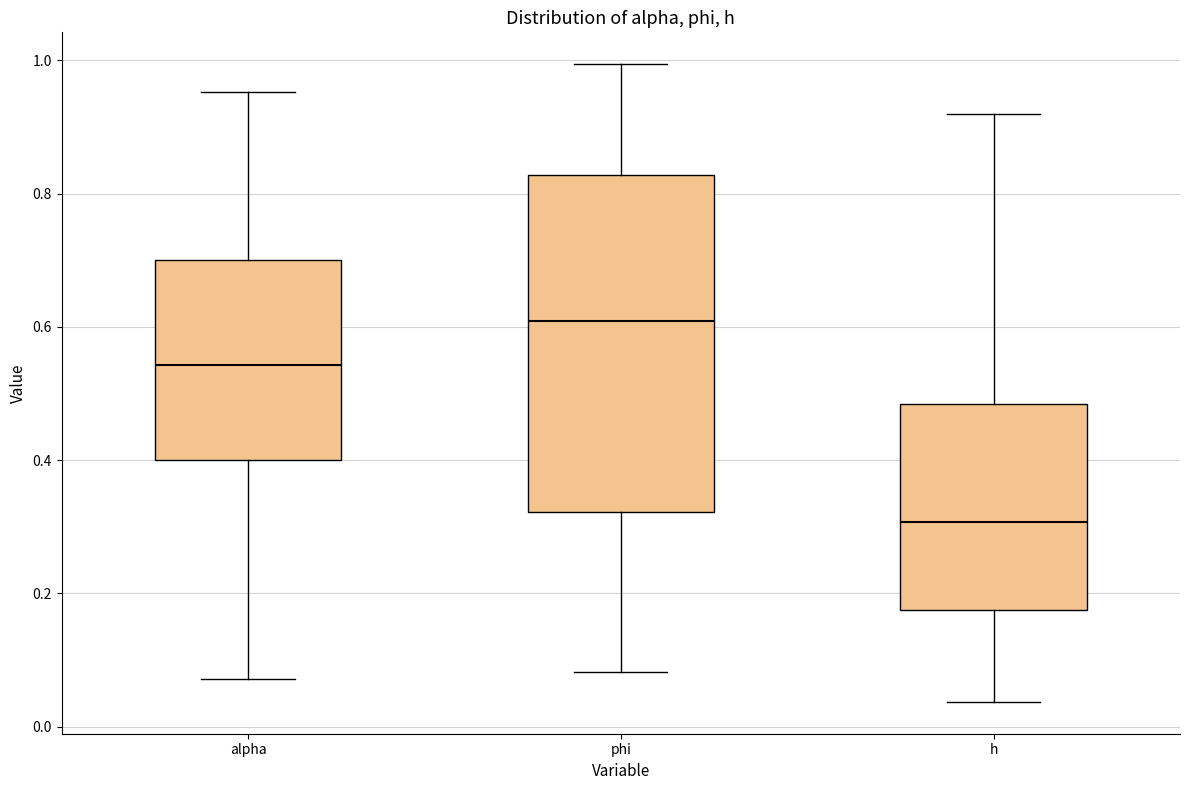

Which box is the tallest, from its lower edge to its upper edge?

phi